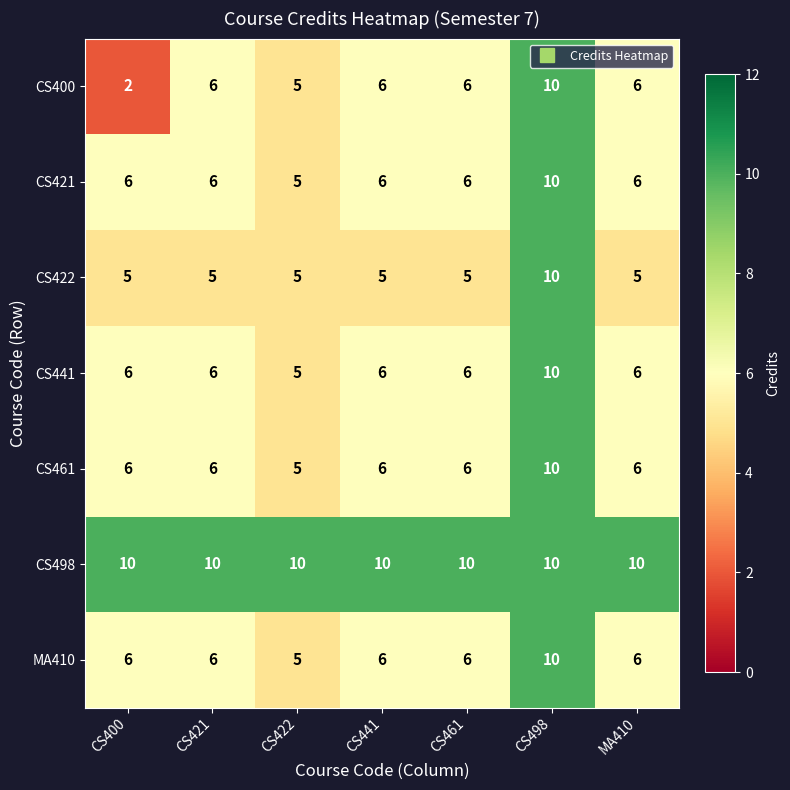

The value of MA410 at CS421 is 6. True or false?

True